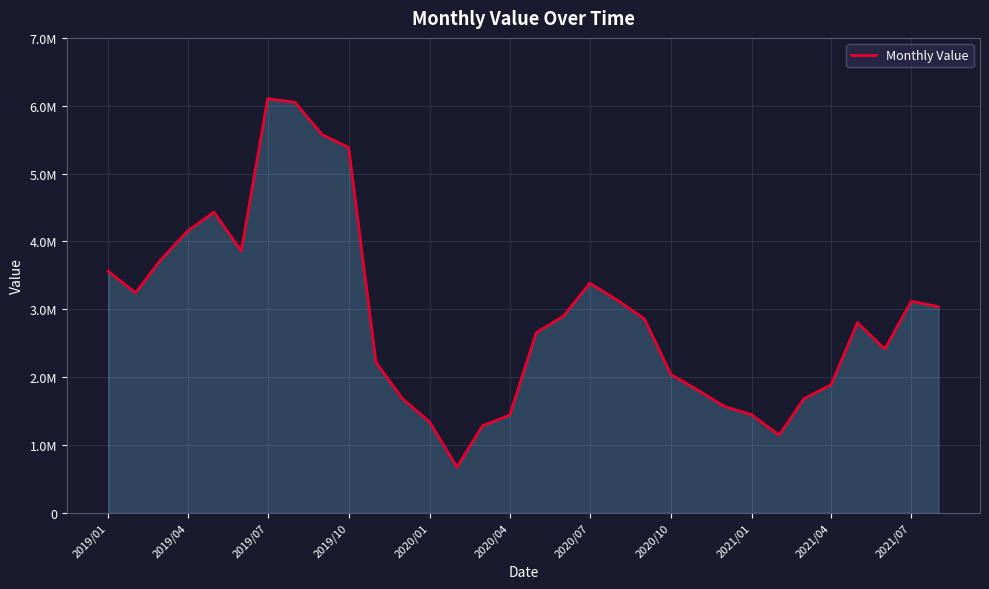

True or false: the data has more than 1 interior local peaks.

True